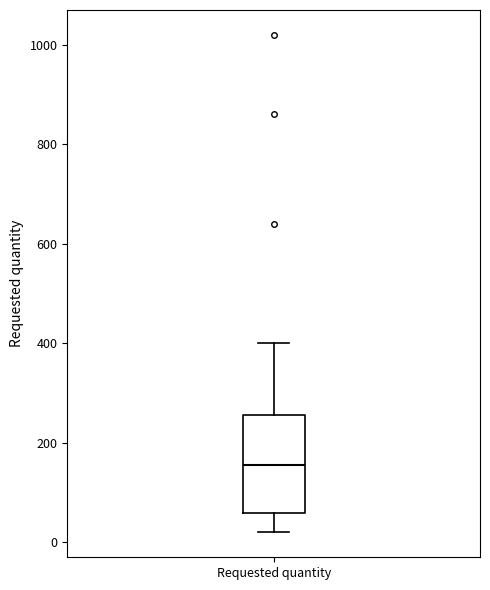

Transcribe this box plot: give where the median line is, the range the box spans, and where the two whiskers end, as read against the y-axis. The values are not printed on the chart, so give them approximately, as read against the axis.

median 160, box 60 to 260, whiskers 20 to 400